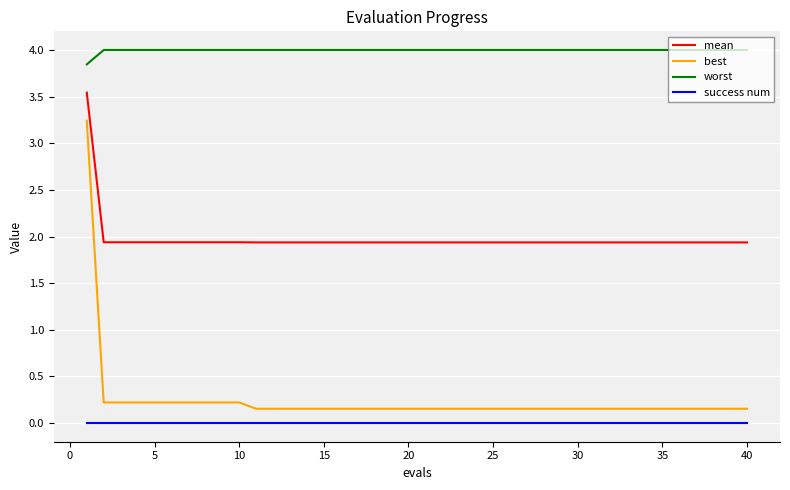

What is the greatest value displayed?

4.0